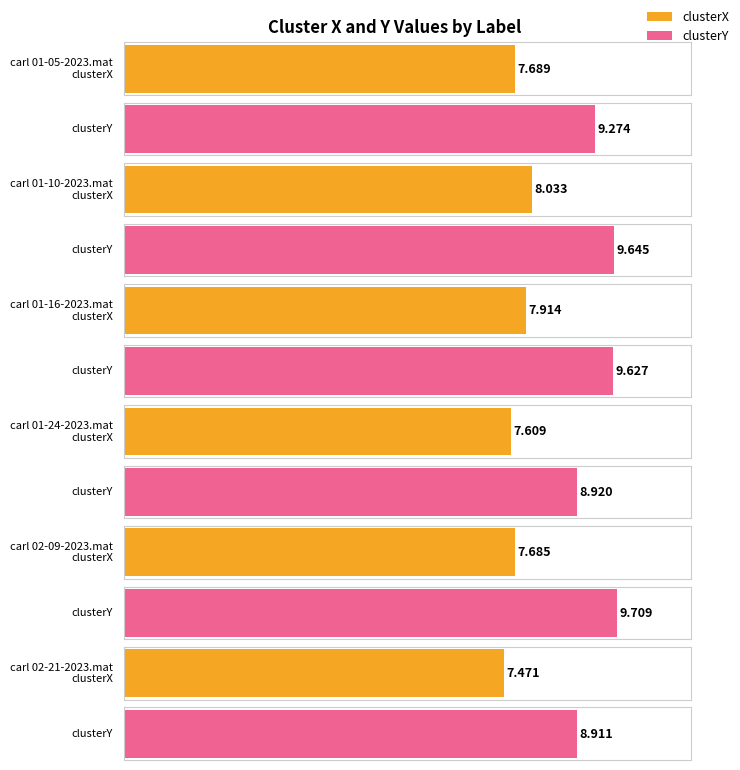

How many bars are there in total?

12